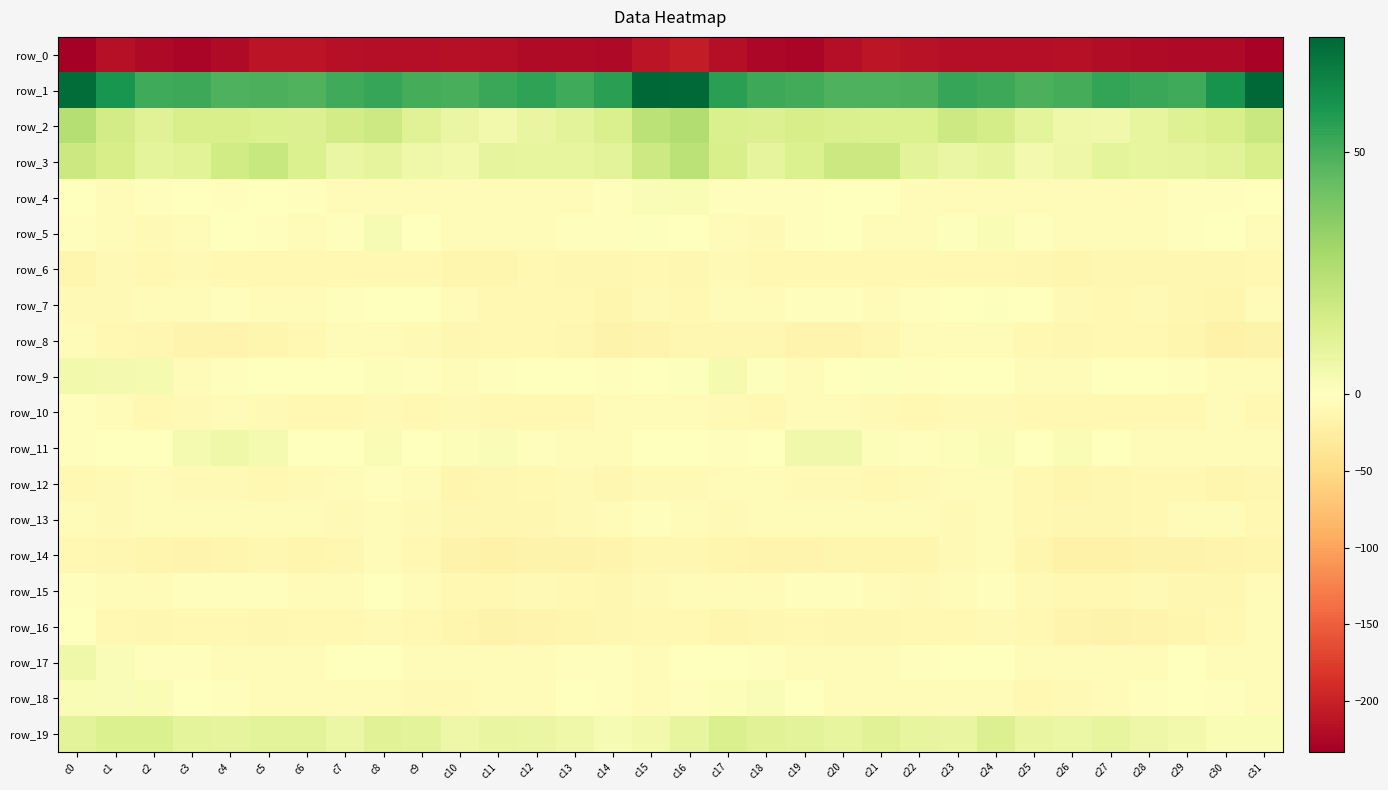

What is the average value of the row_9 series?

-1.3